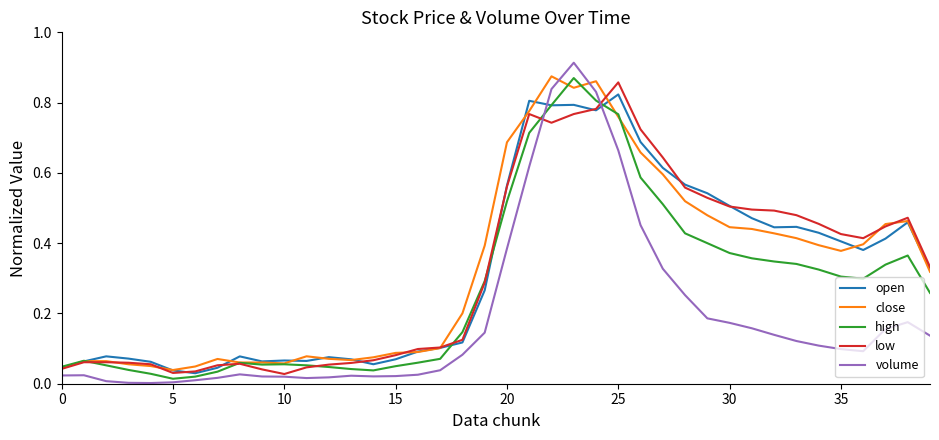

Which series has the largest range (max minus min)?

volume